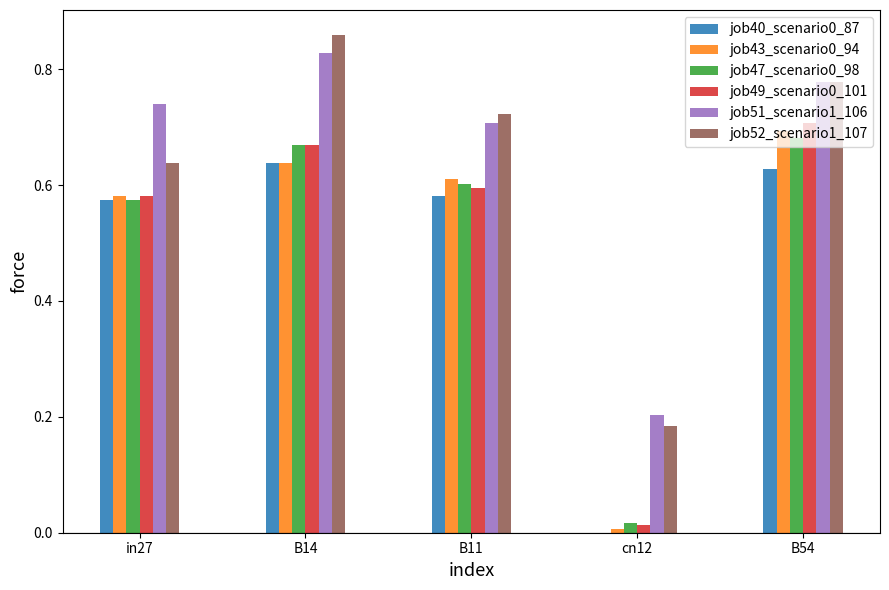

What is the sum of all job43_scenario0_94 values?

2.5